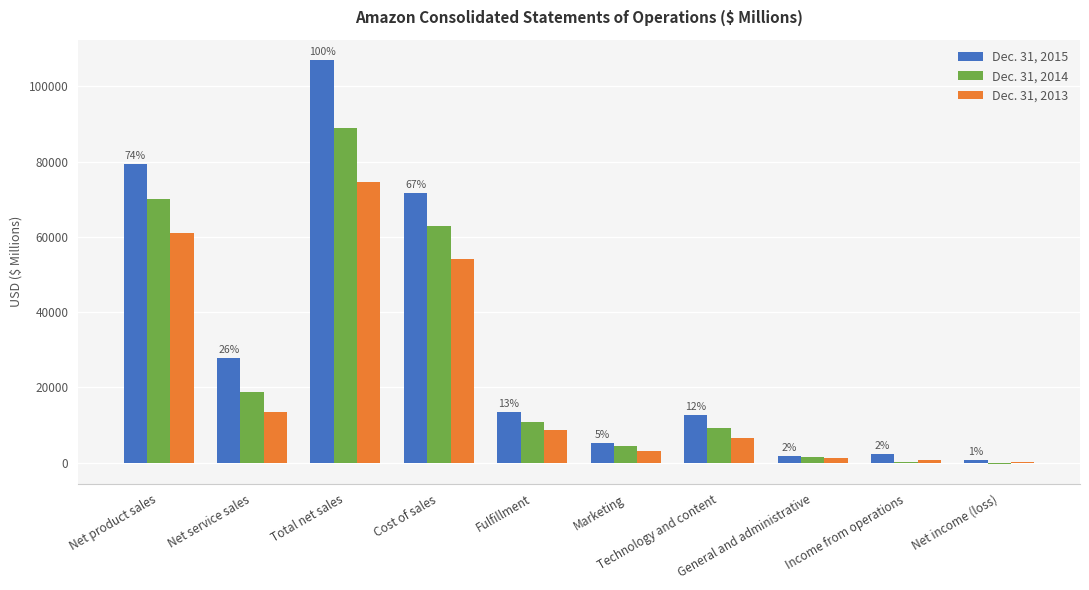

What is the average value of the Dec. 31, 2013 series?

22352